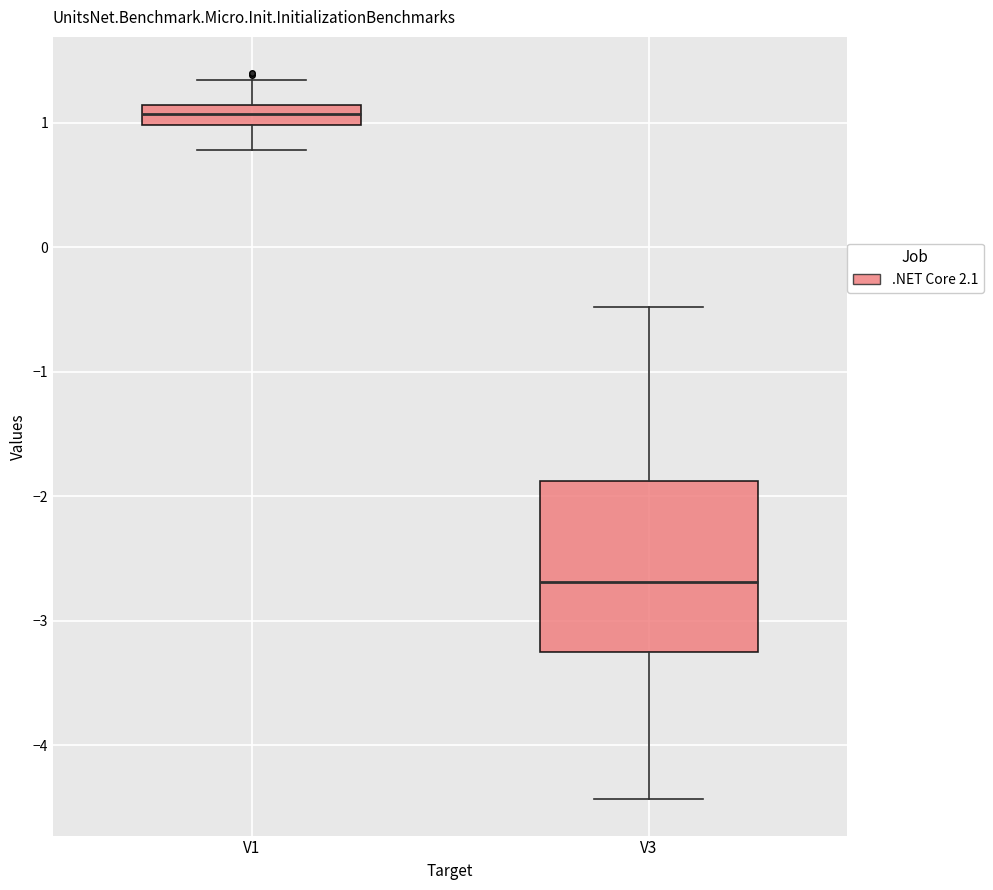

Where is the lower edge of the box for V3 on the y-axis? The values are not printed on the chart, so give them approximately, as read against the axis.

-3.3